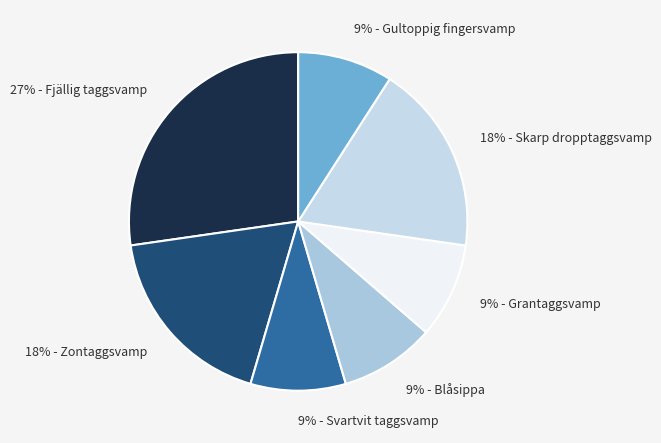

How many segments does this pie chart have?

7